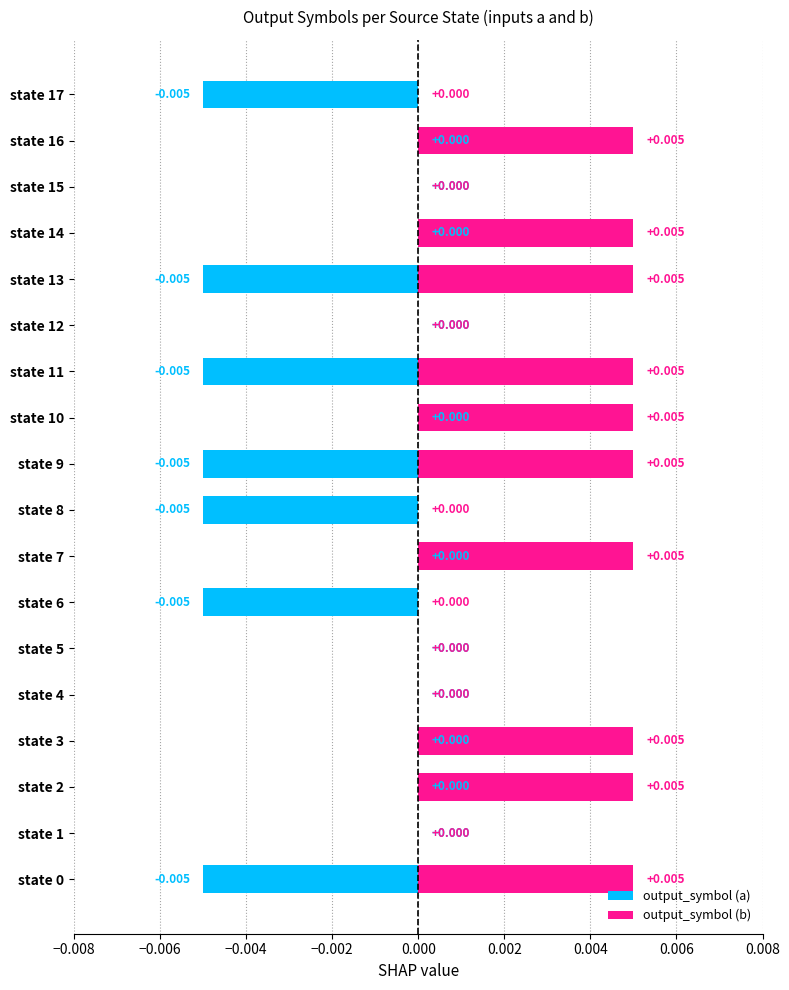

Which category has the highest value across all series?

state 0